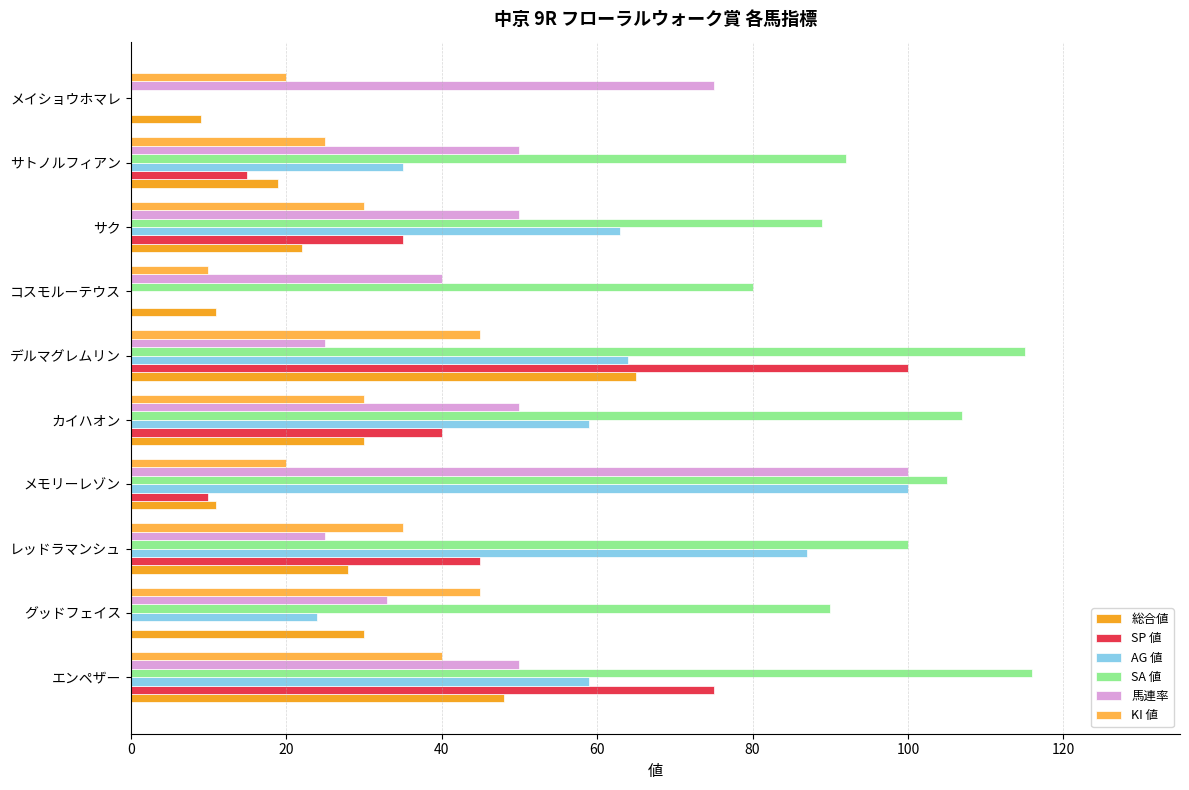

Count the number of data series in this chart.

6